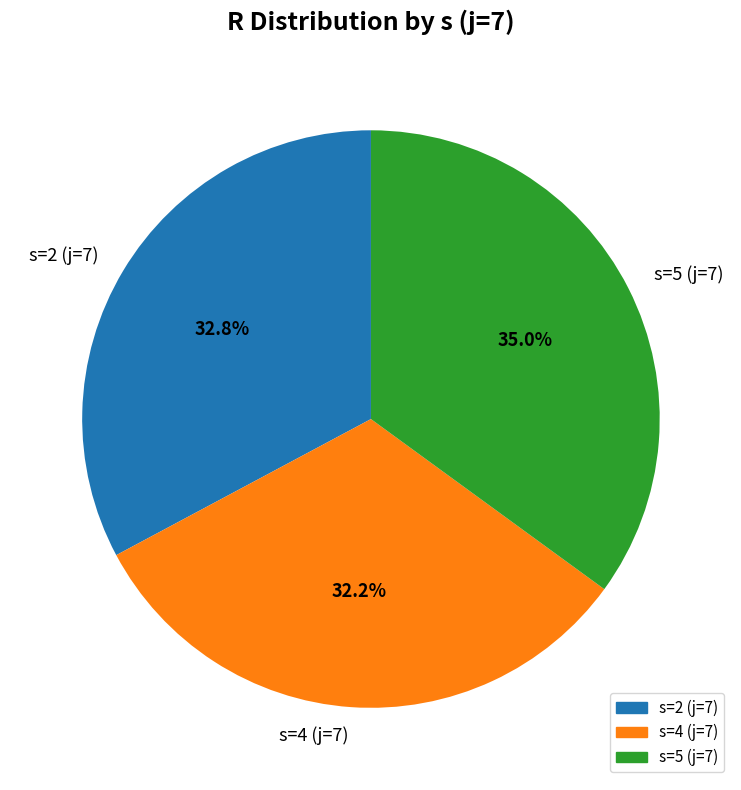

What percentage is NOT represented by s=2 (j=7)?

67.2%